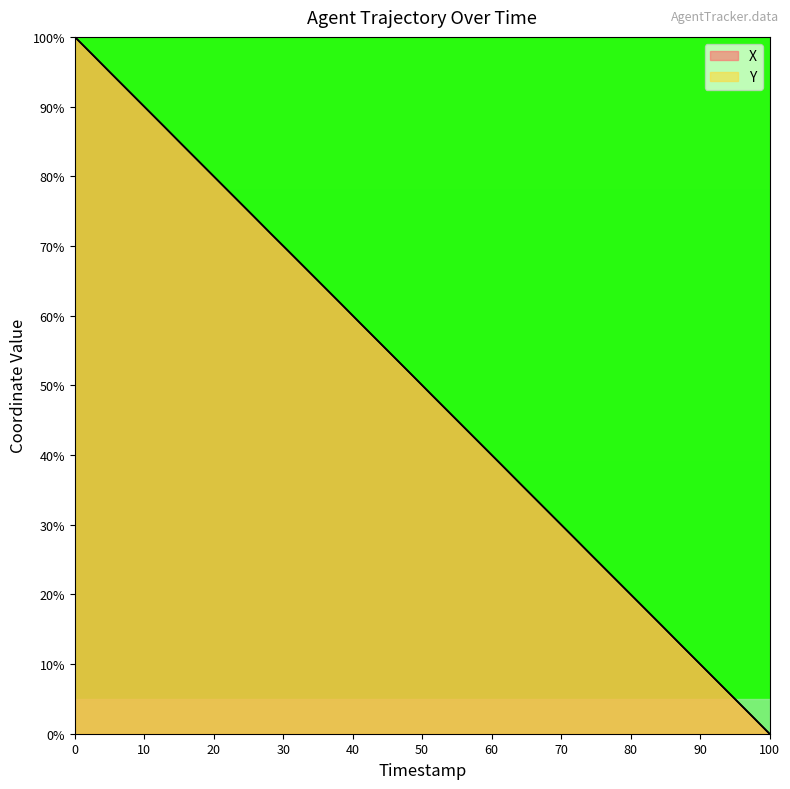

Does the chart display data point markers on the line(s)?

No